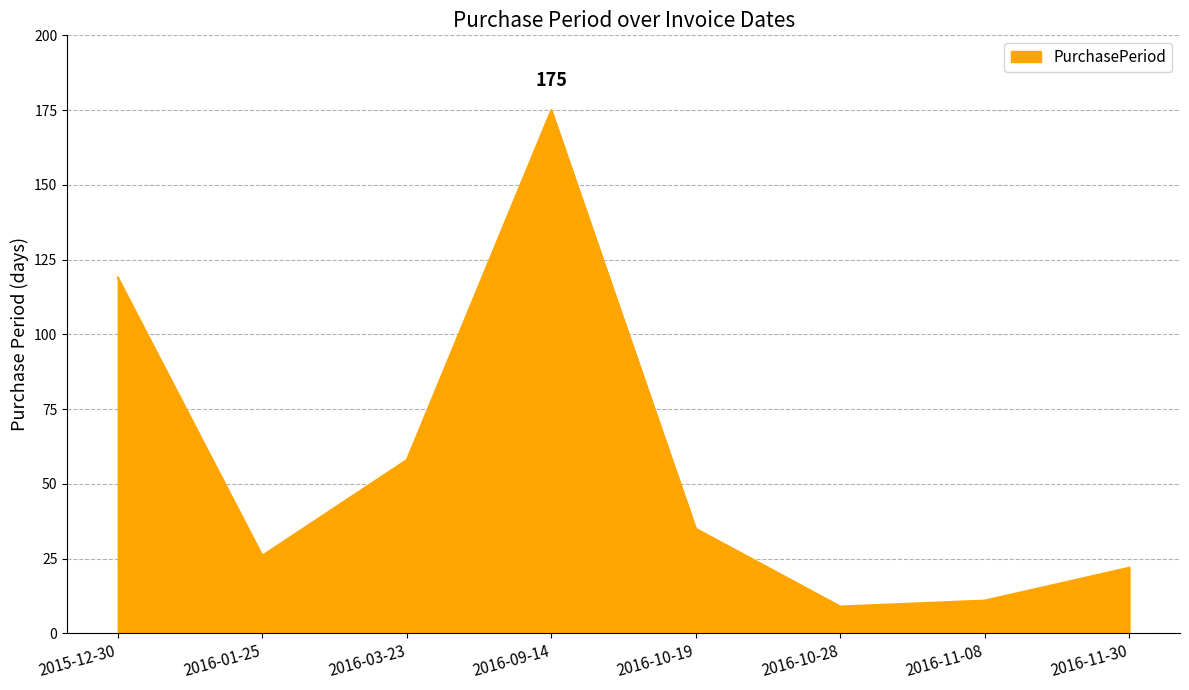

List the labels in order of value, largest first.

2016-09-14, 2015-12-30, 2016-03-23, 2016-10-19, 2016-01-25, 2016-11-30, 2016-11-08, 2016-10-28